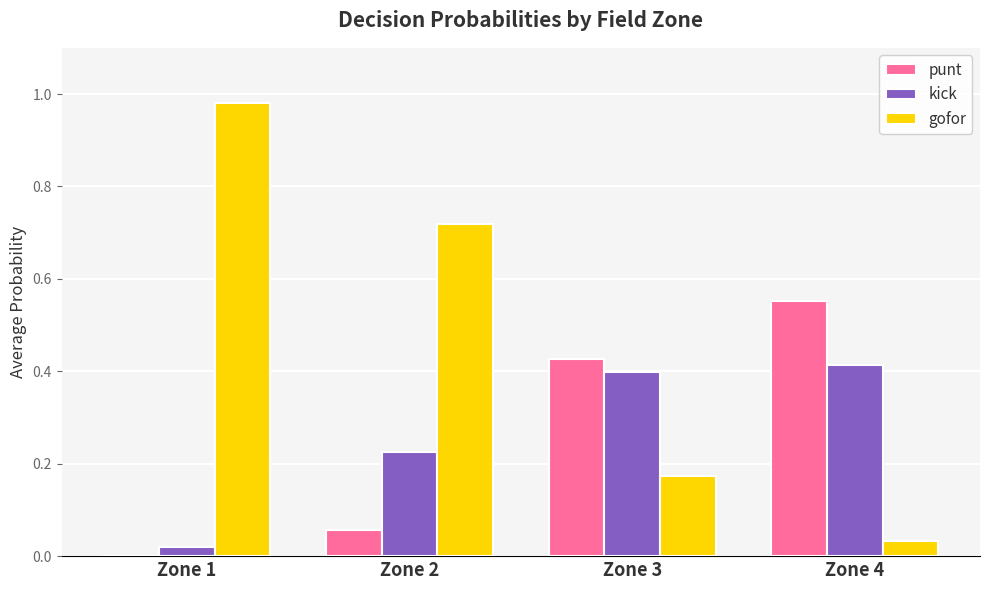

Is it true that kick equals 0.2 at Zone 3?

False